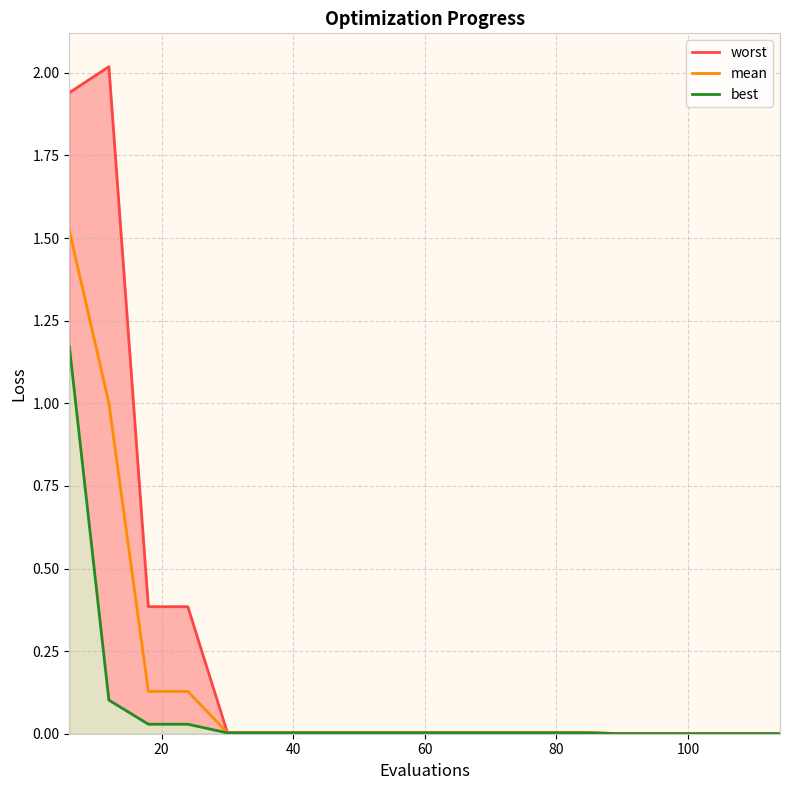

True or false: best and mean cross at least once.

False